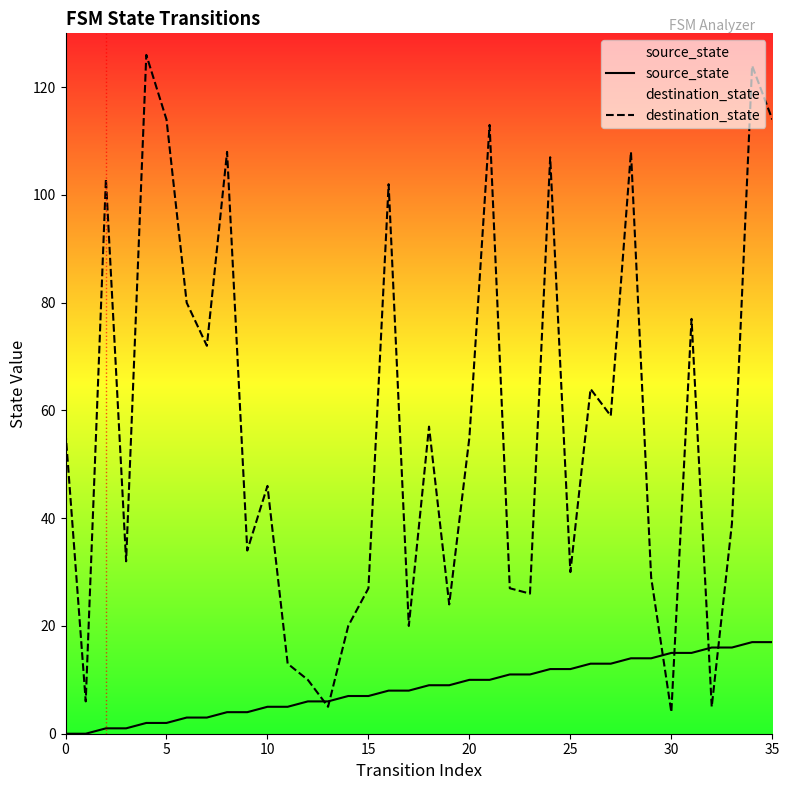

Which series has the largest total across all categories?

destination_state